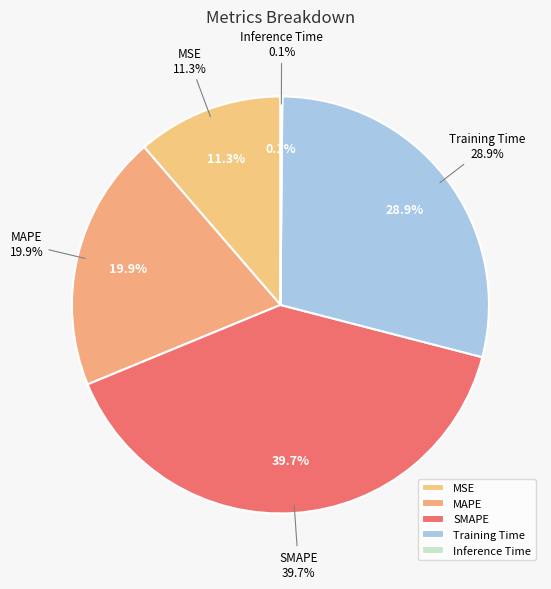

Which category has the smallest portion of the pie?

Inference Time